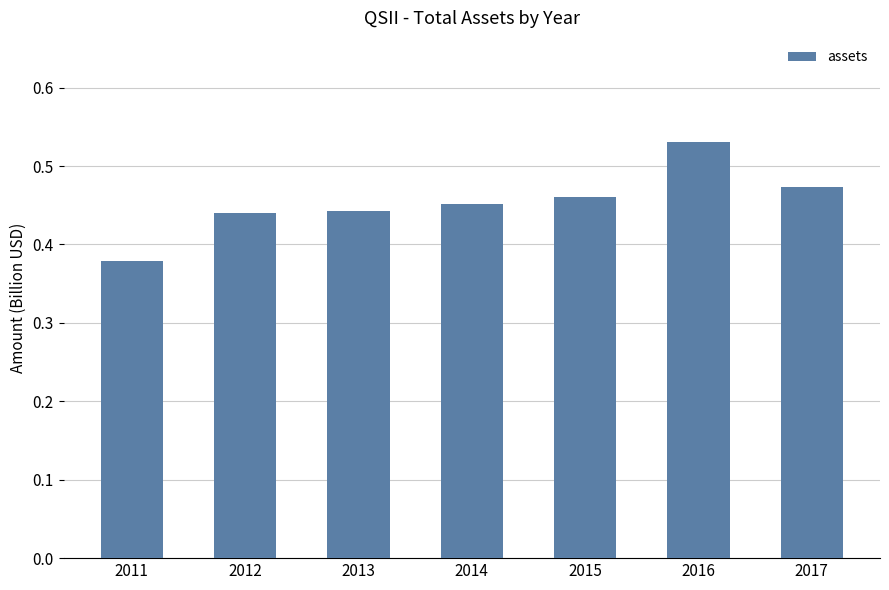

Are the bars grouped side by side (vs. stacked)?

No